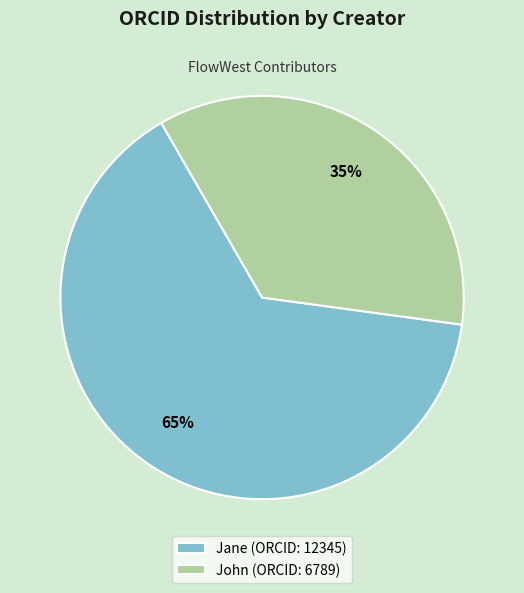

Is it true that Jane is 65% of the pie?

True